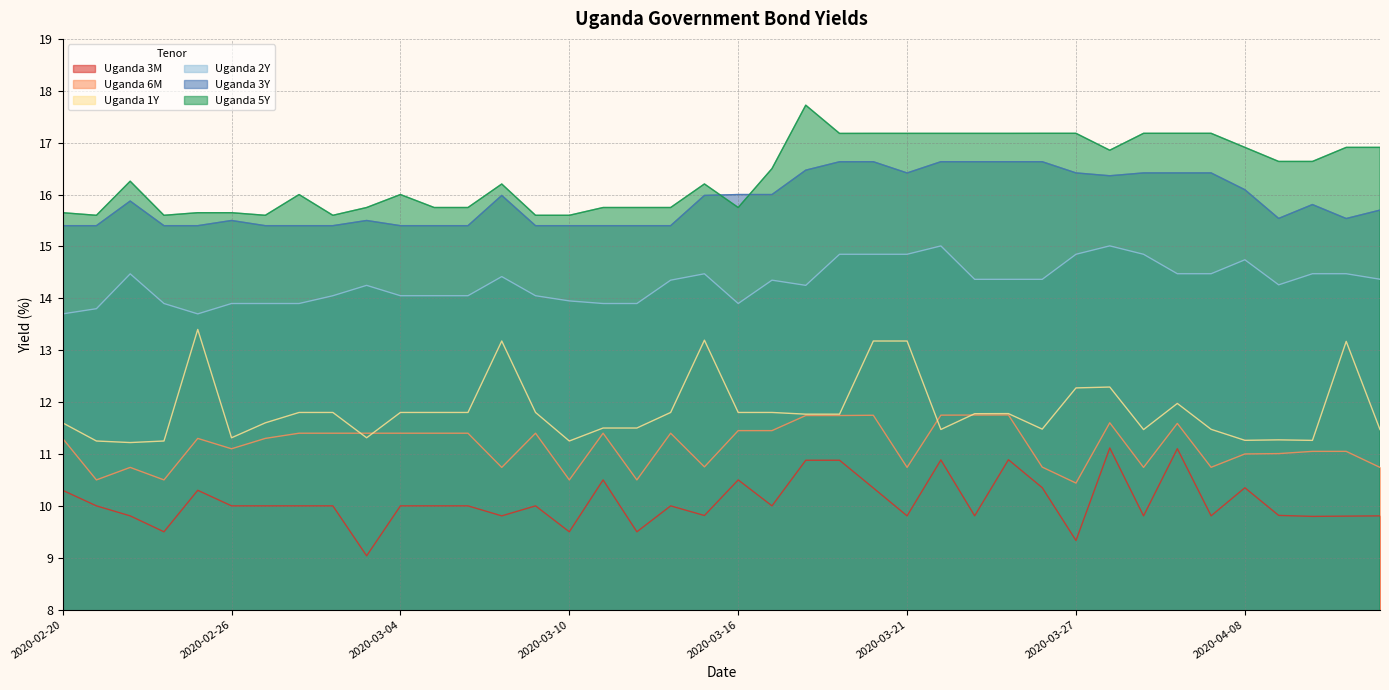

Is the value of Uganda 5Y at 2020-03-09 greater than the value of Uganda 2Y at 2020-03-16?

Yes